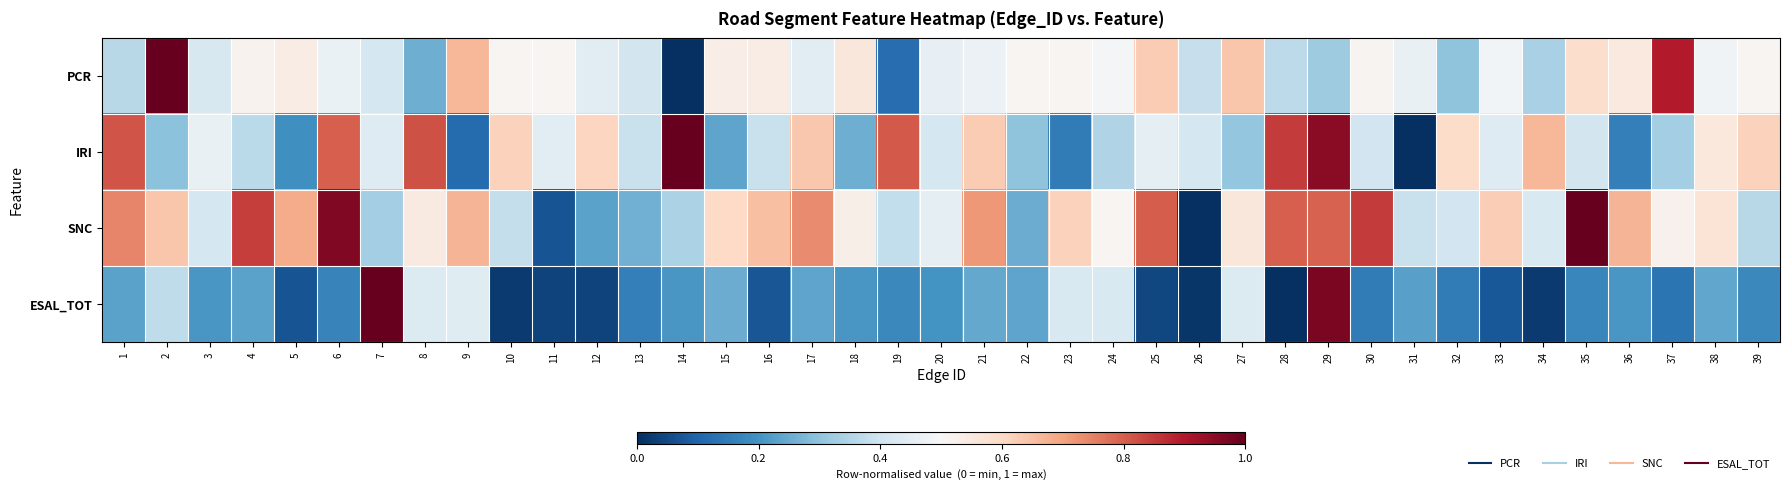

Which has a higher value, 13 or 7?

7